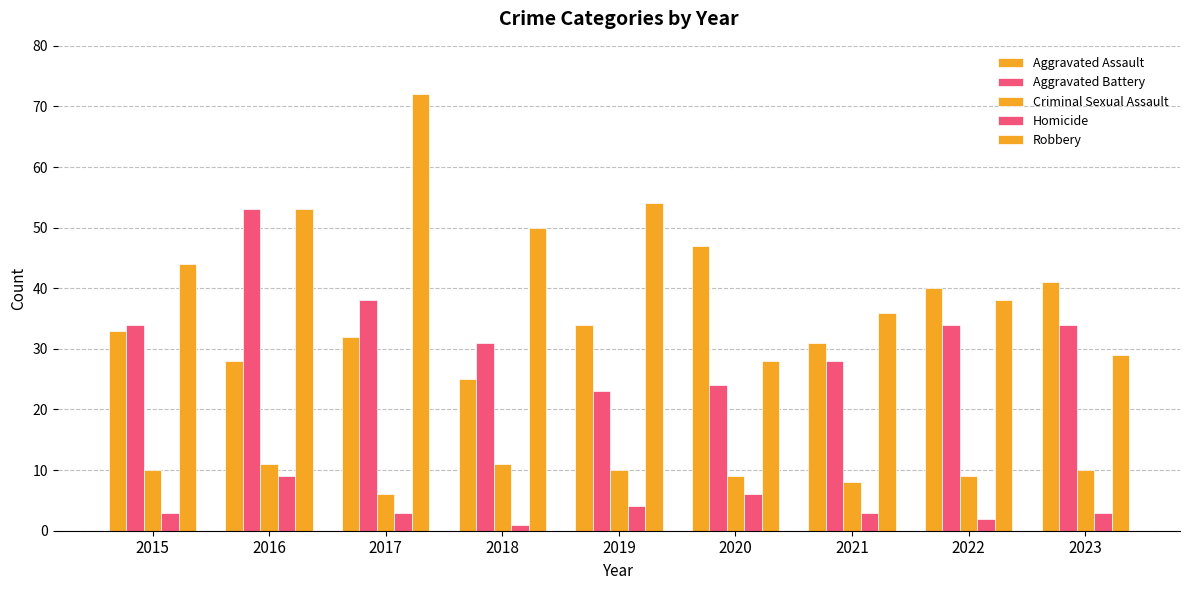

How many bars are there in each group?

5